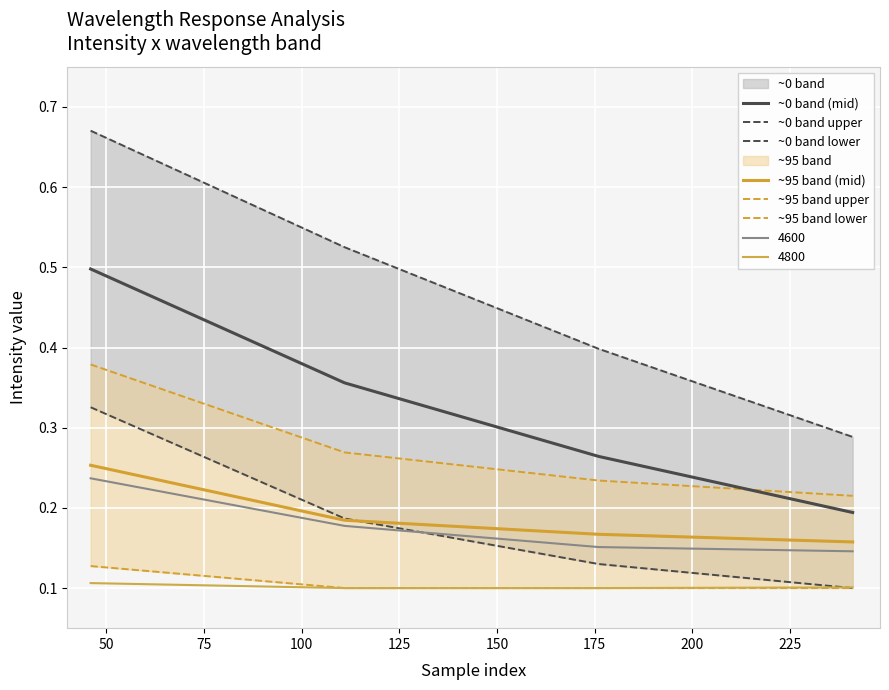

True or false: ~95 band upper has a value of 0.1 at 50.

False